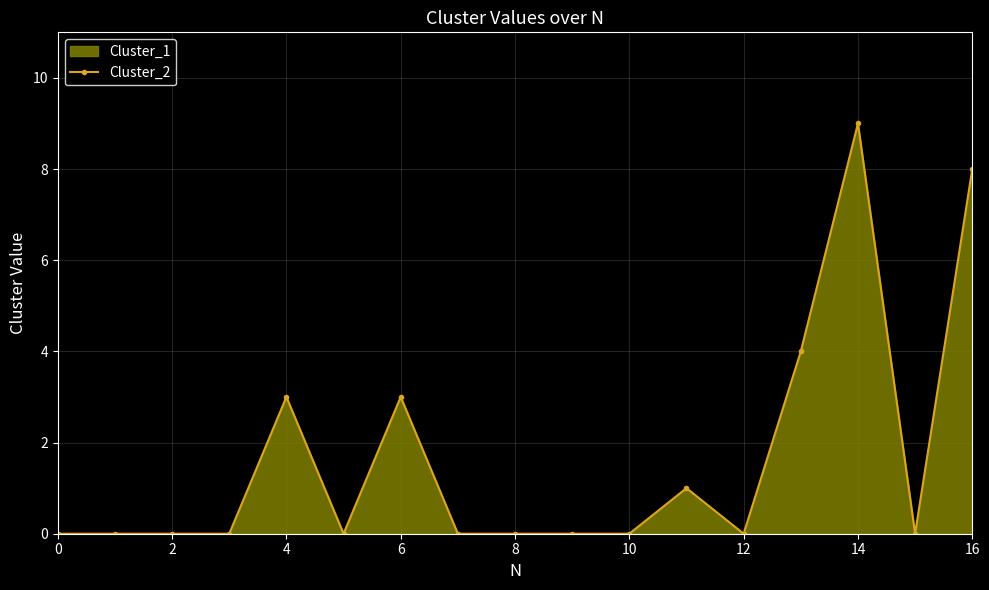

How many series are shown in this chart?

1